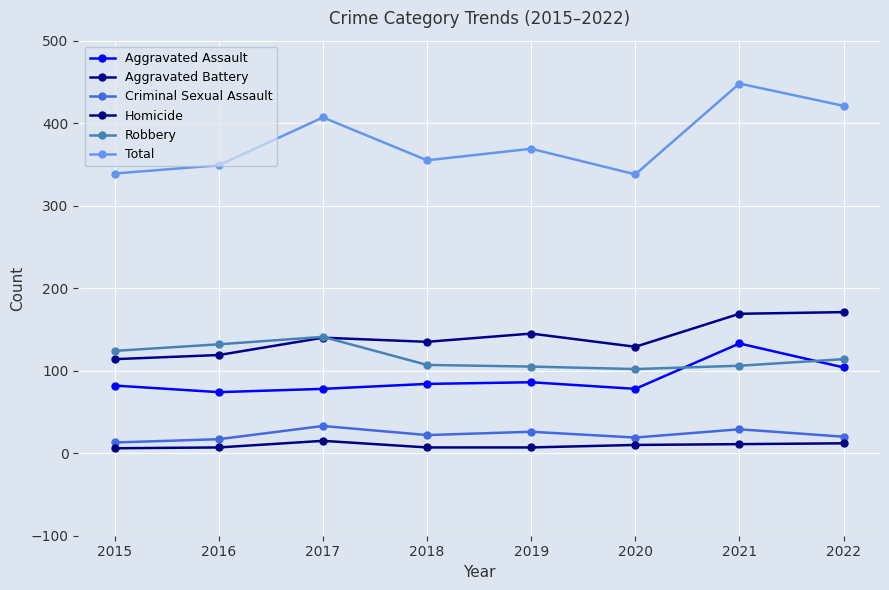

Between 2019 and 2021, which series saw the biggest shift?

Total